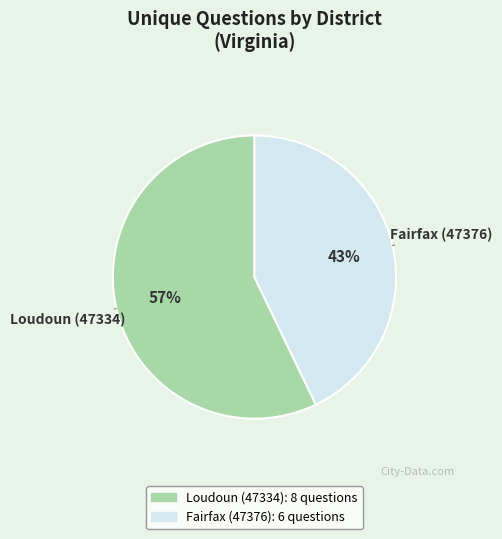

To the nearest percent, what percentage of the pie is Fairfax (47376)?

43%